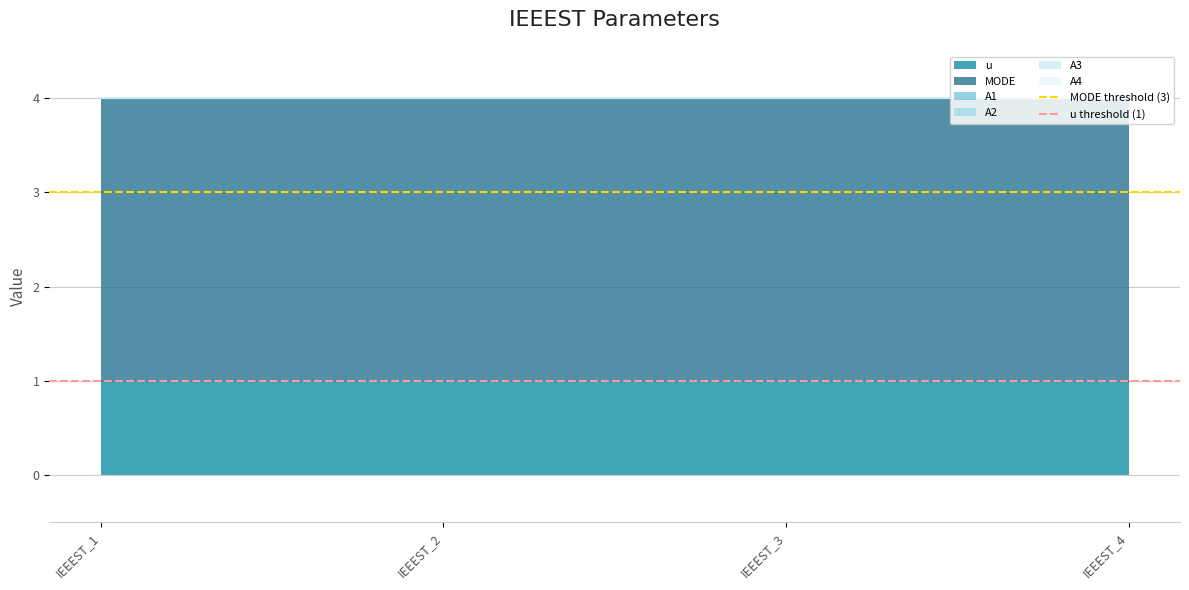

The MODE threshold (3) series shows 4 at IEEEST_2. True or false?

False